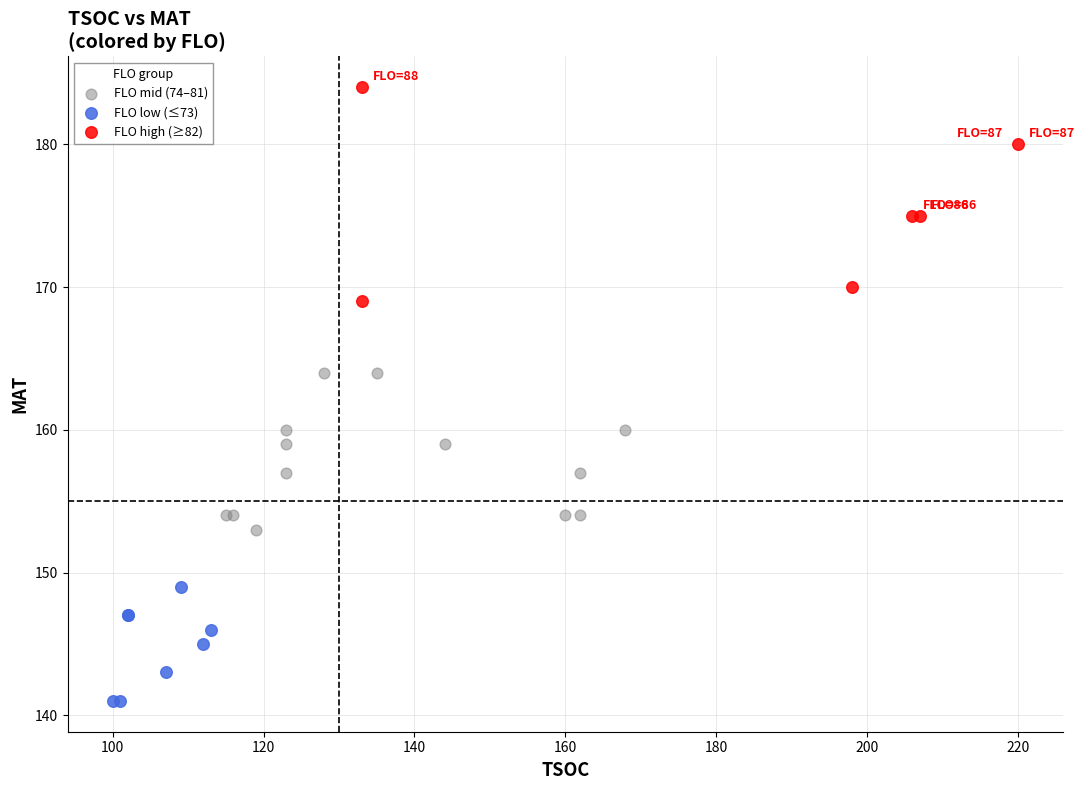

Which series has the widest spread of Y values?

FLO high (≥82)